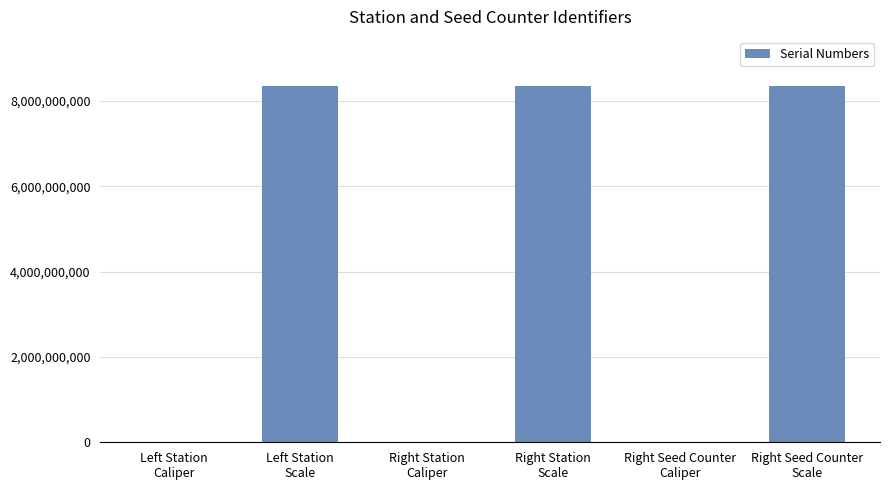

What is the difference between the values at Right Station
Caliper and Right Seed Counter
Caliper?

10954